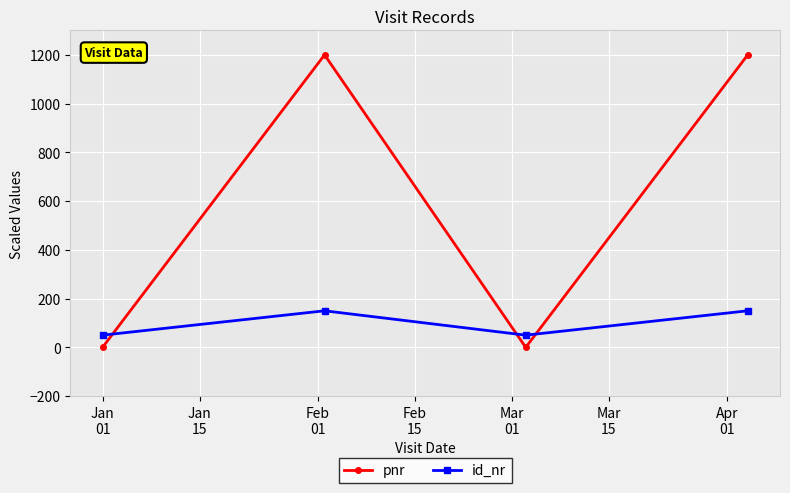

Reading right to left, transcribe all the data shown in this chart.

pnr: 1200	0	1200	0
id_nr: 150	50	150	50